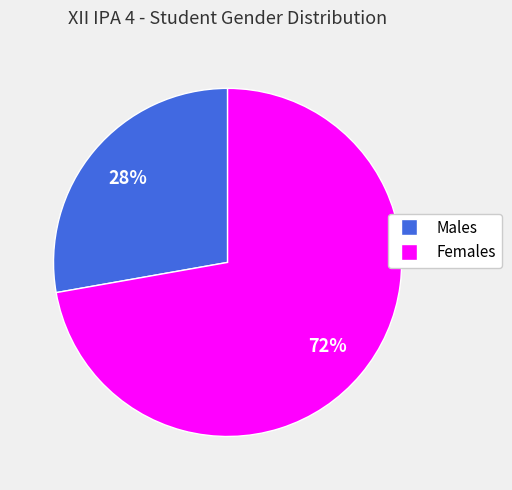

To the nearest percent, what is the average slice percentage?

50%